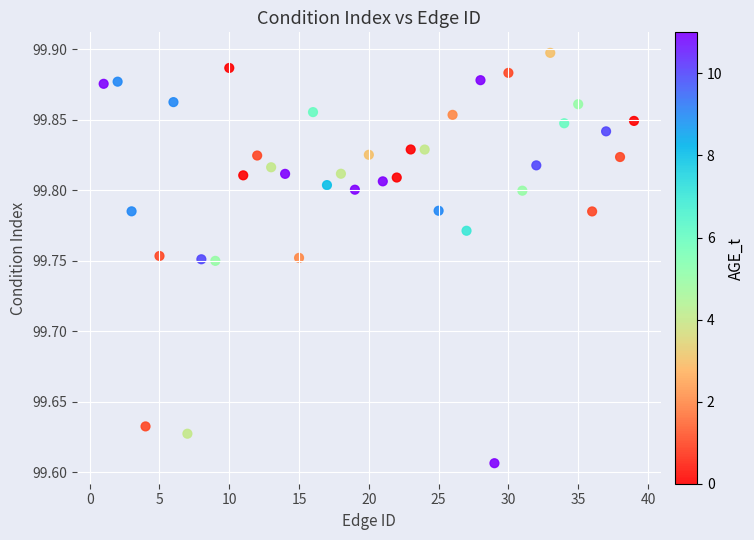

What is the range of Y values (max minus min)?

0.3